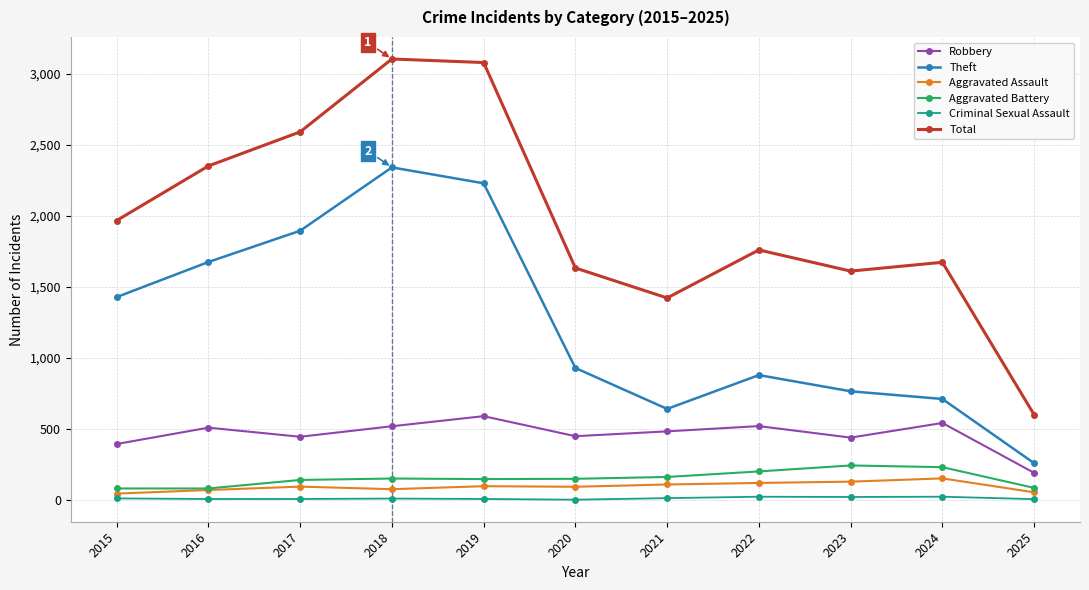

At which category does Theft reach its first local peak?

2018